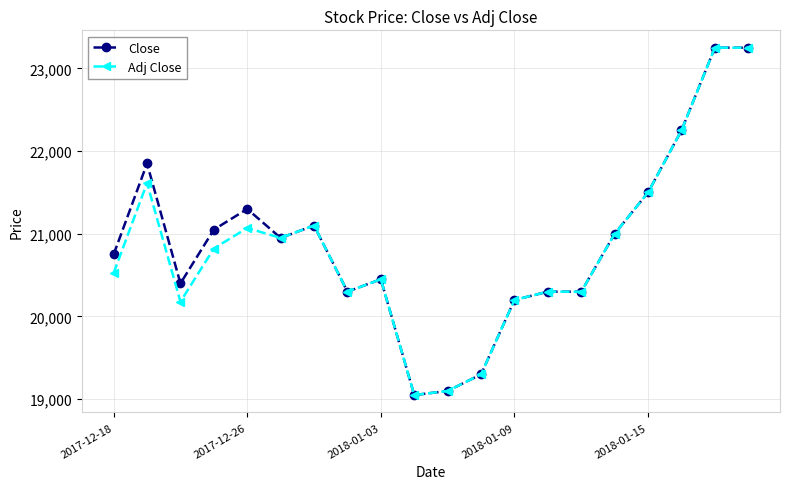

What is the value of the Adj Close point at the 3rd from the left?

20179